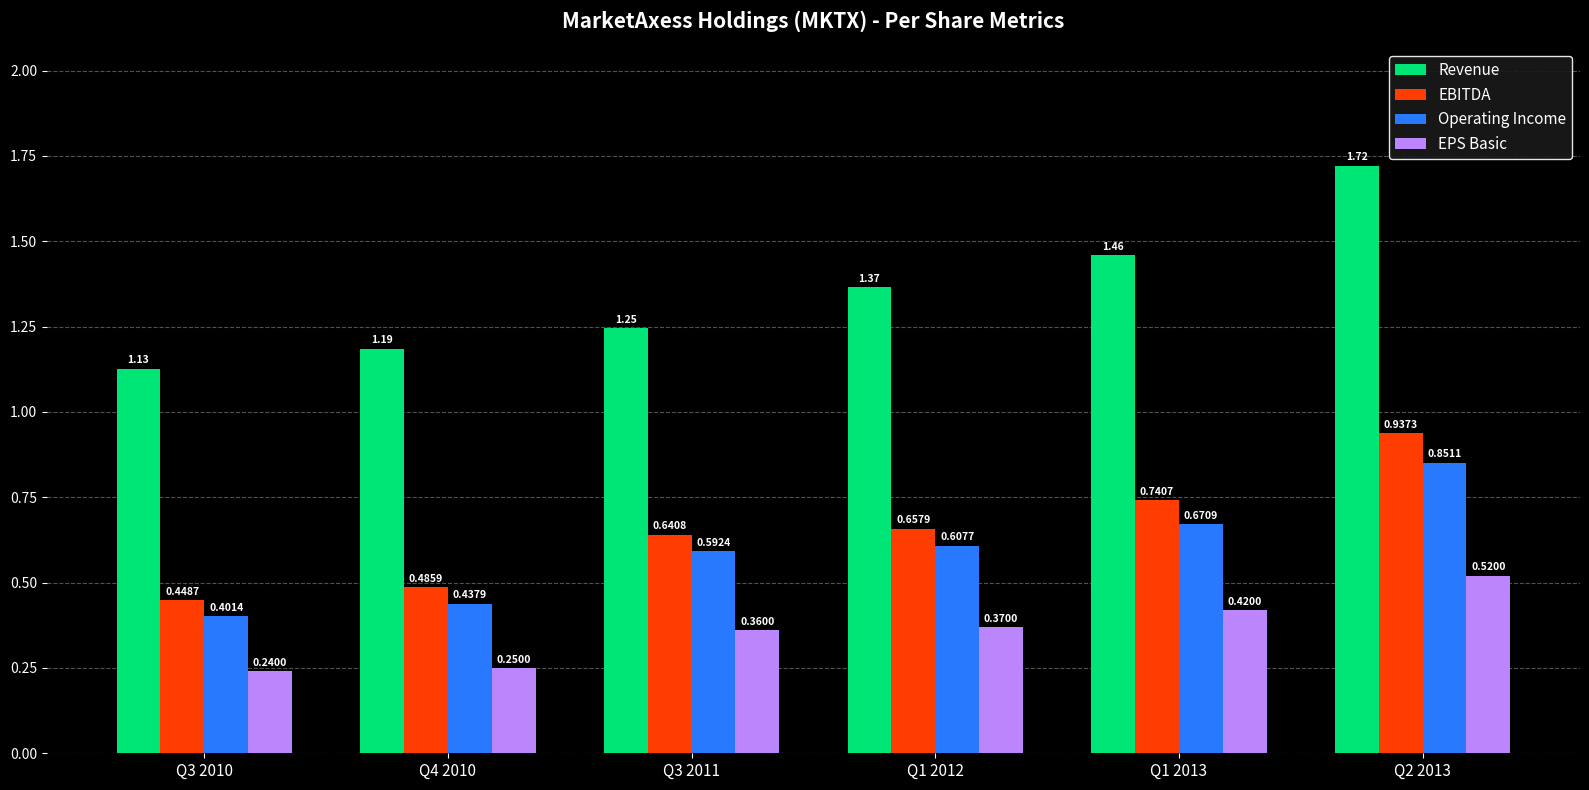

Where is Operating Income nearest to the value 0?

Q3 2010